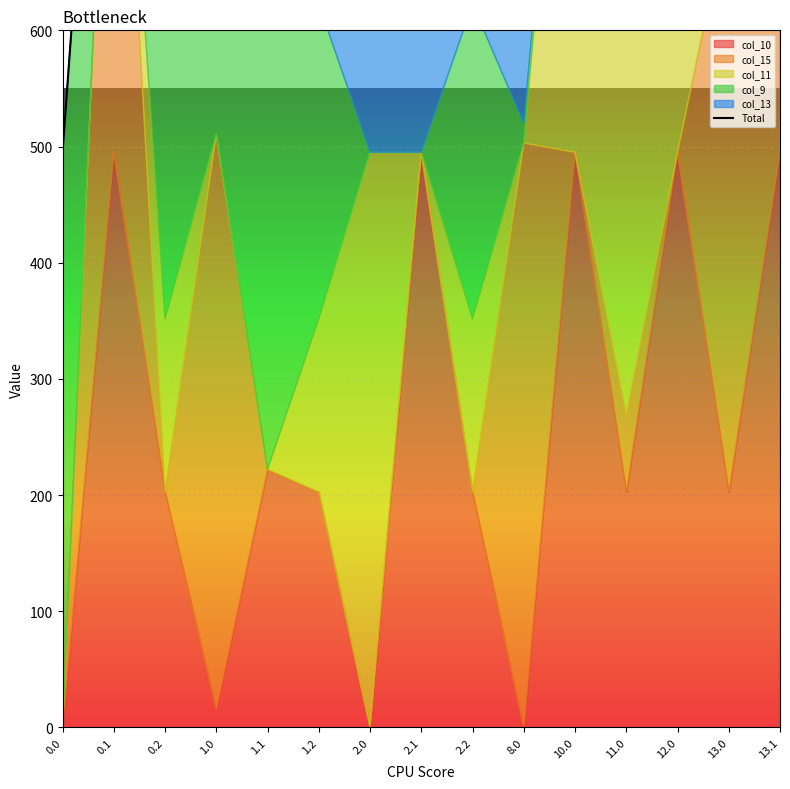

Reading right to left, list all the values displayed in this chart.

2004.0	1711.5	1517.9	771.2	1014.9	1022.9	622.8	990.0	990.0	622.8	717.0	1500.5	622.8	1100.9	495.0